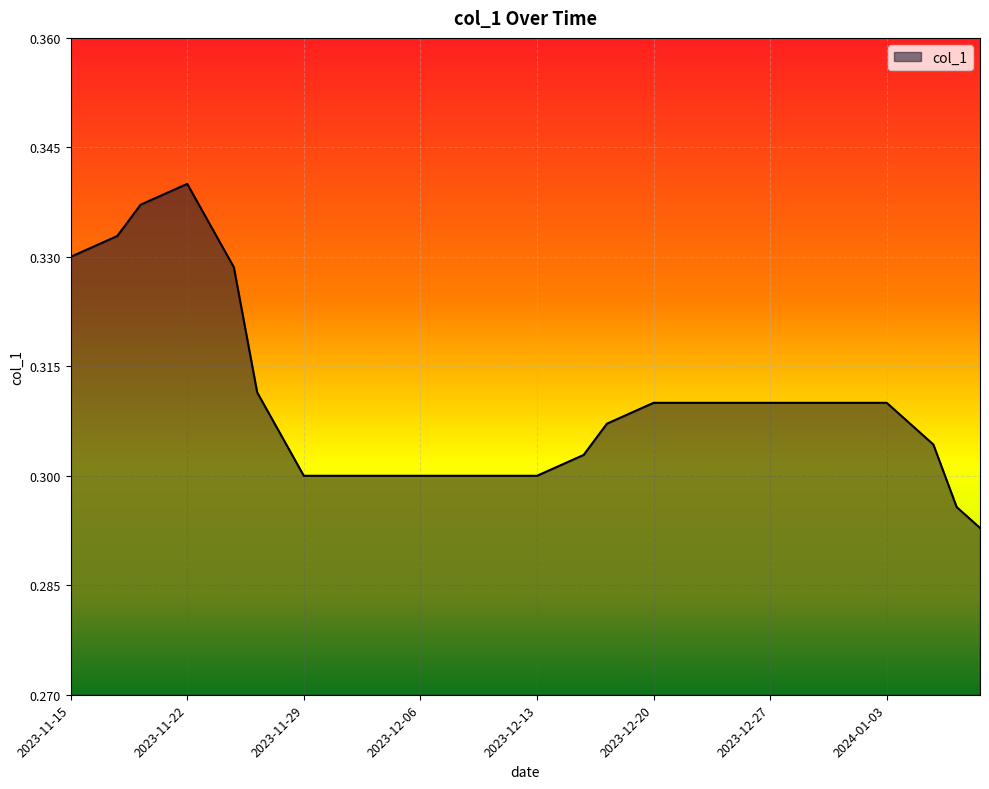

Reading left to right, list all the values displayed in this chart.

2023-11-15=0.3	2023-11-16=0.3	2023-11-17=0.3	2023-11-20=0.3	2023-11-21=0.3	2023-11-22=0.3	2023-11-23=0.3	2023-11-24=0.3	2023-11-27=0.3	2023-11-28=0.3	2023-11-29=0.3	2023-11-30=0.3	2023-12-01=0.3	2023-12-04=0.3	2023-12-05=0.3	2023-12-06=0.3	2023-12-07=0.3	2023-12-08=0.3	2023-12-11=0.3	2023-12-12=0.3	2023-12-13=0.3	2023-12-14=0.3	2023-12-15=0.3	2023-12-18=0.3	2023-12-19=0.3	2023-12-20=0.3	2023-12-21=0.3	2023-12-22=0.3	2023-12-25=0.3	2023-12-26=0.3	2023-12-27=0.3	2023-12-28=0.3	2023-12-29=0.3	2024-01-01=0.3	2024-01-02=0.3	2024-01-03=0.3	2024-01-04=0.3	2024-01-05=0.3	2024-01-08=0.3	2024-01-09=0.3